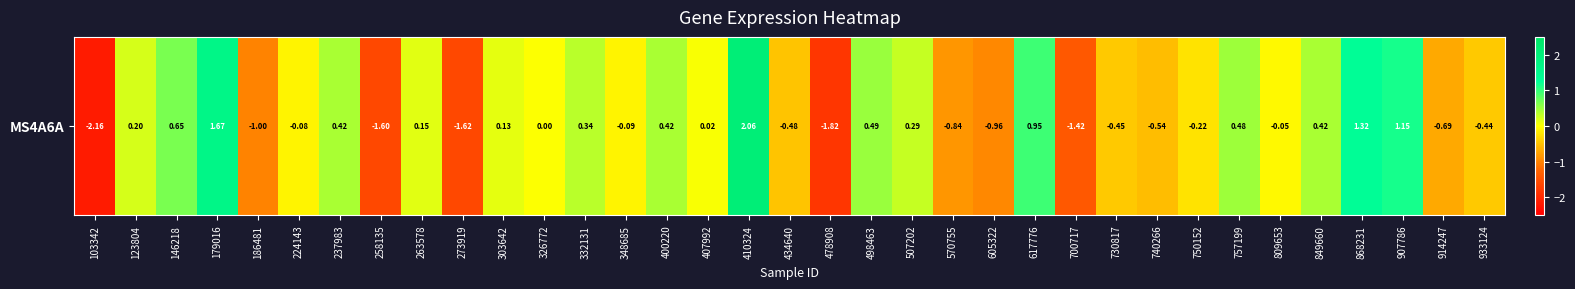

What is the average value?

-0.1